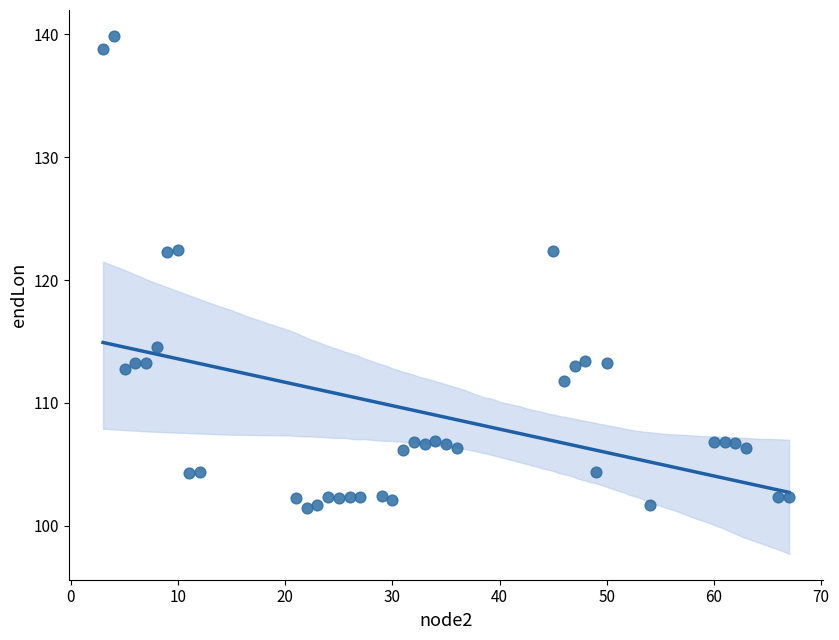

What is the range of X values (max minus min)?

64.0